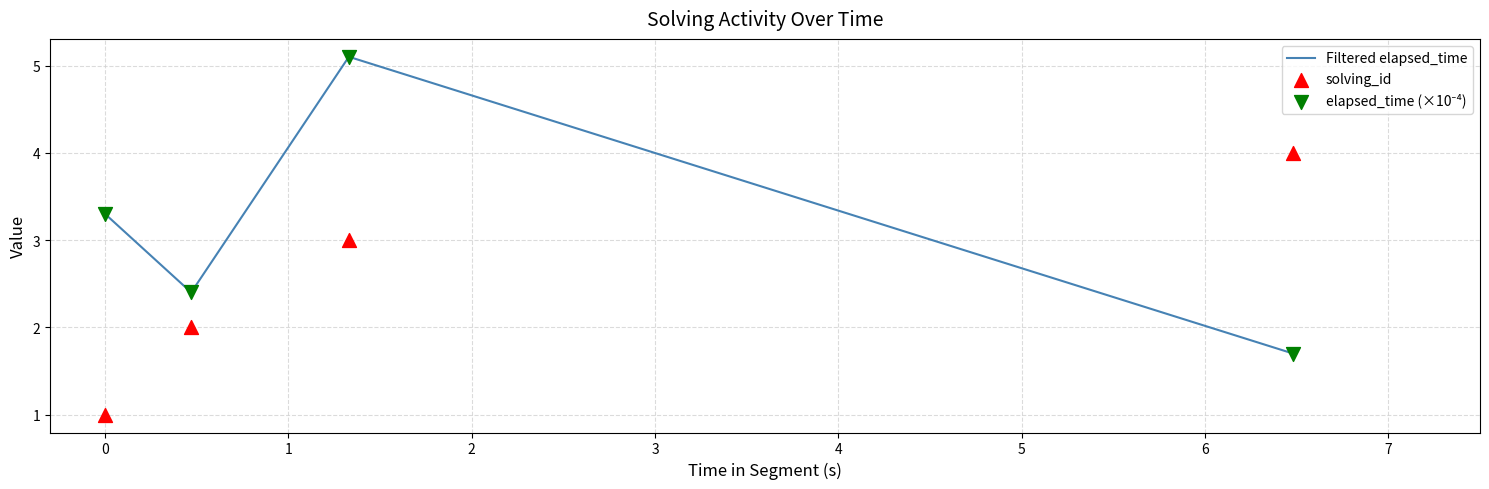

True or false: Filtered elapsed_time has more than 1 points higher than both neighbors.

False